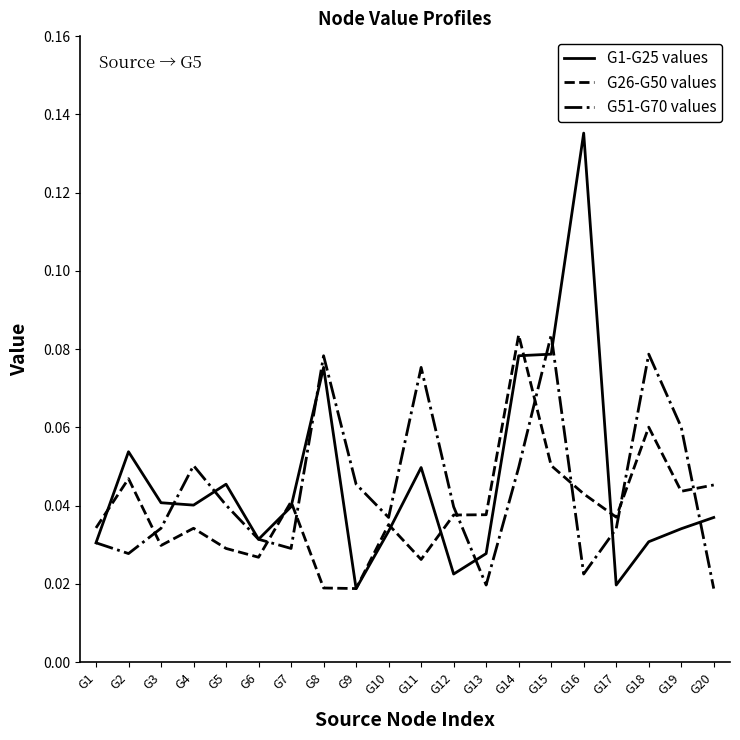

How many times do G26-G50 values and G51-G70 values cross each other?

8